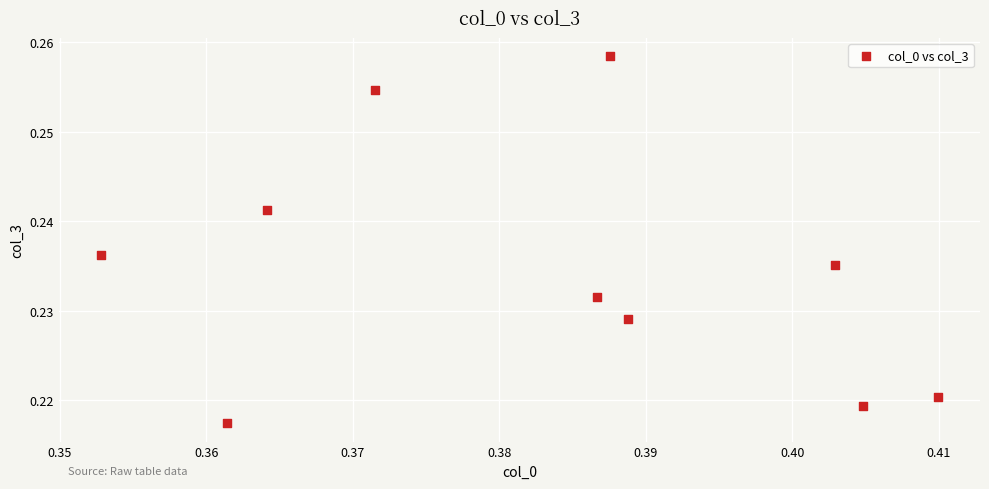

What is the average X value?

0.4